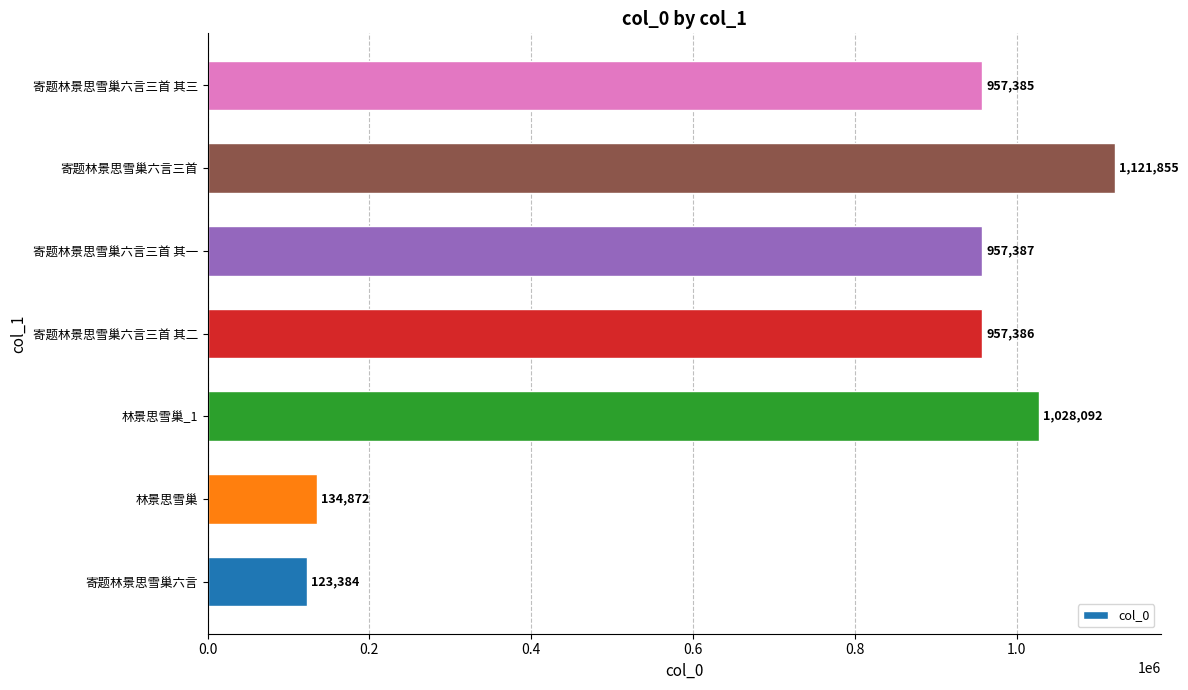

Where is the data nearest to the value 622619?

寄题林景思雪巢六言三首 其三